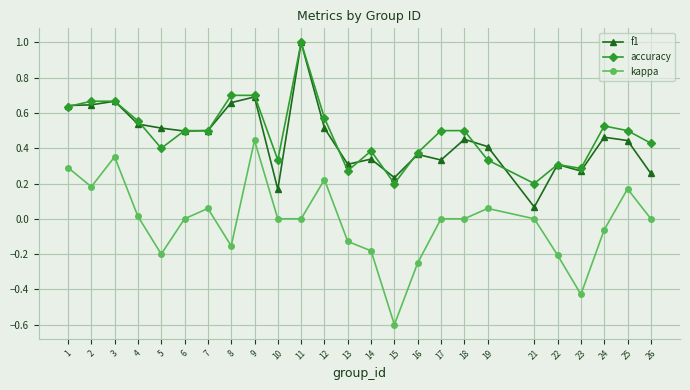

True or false: accuracy and kappa cross at least once.

False